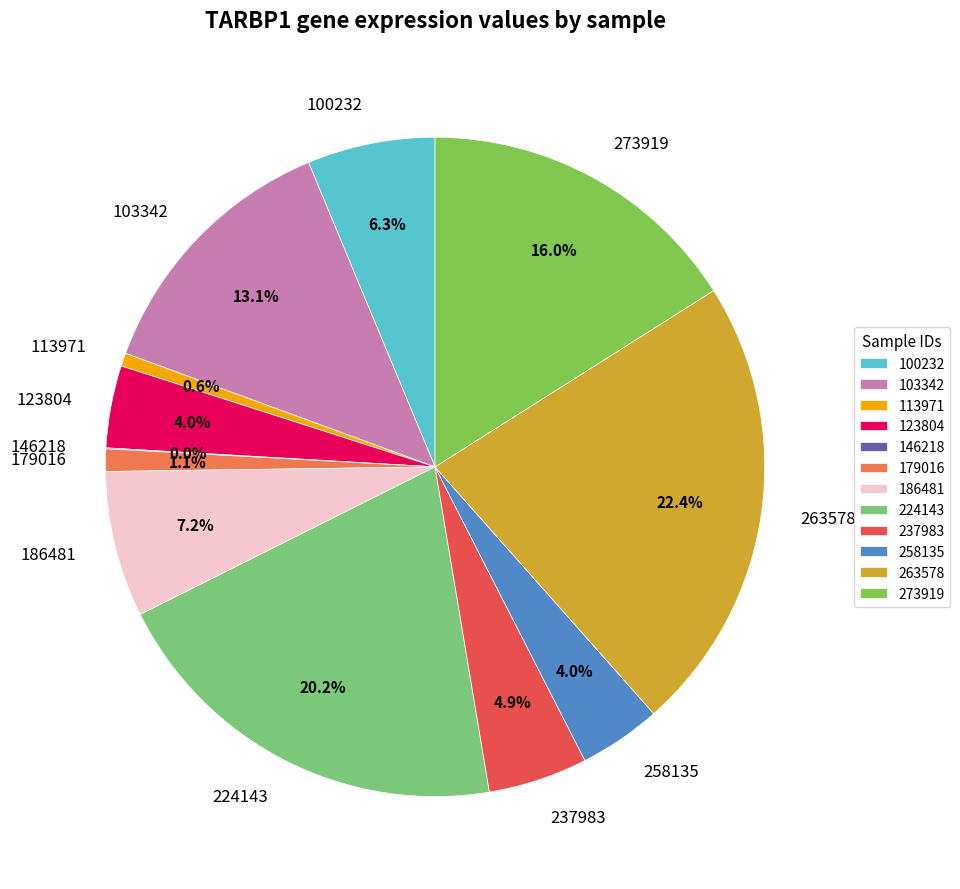

Does 123804 represent more than half of the total?

No